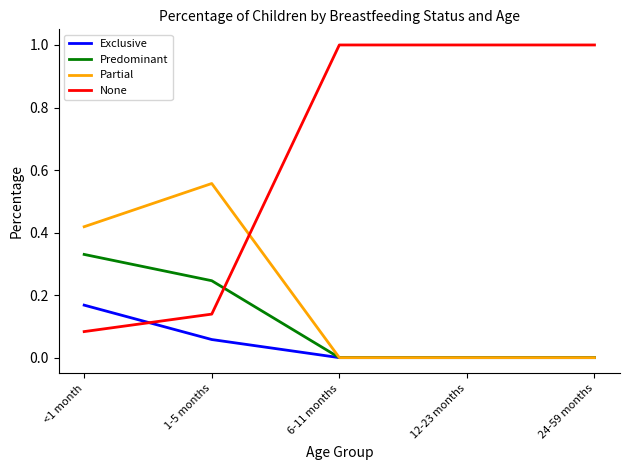

Is the value of None at 6-11 months greater than the value of Exclusive at <1 month?

Yes